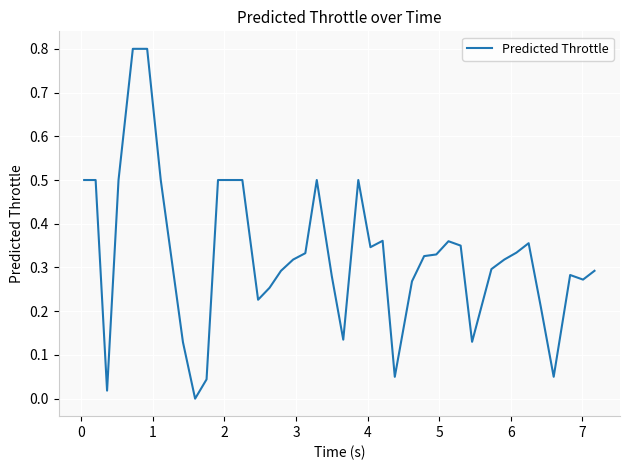

What is the greatest value displayed?

0.8